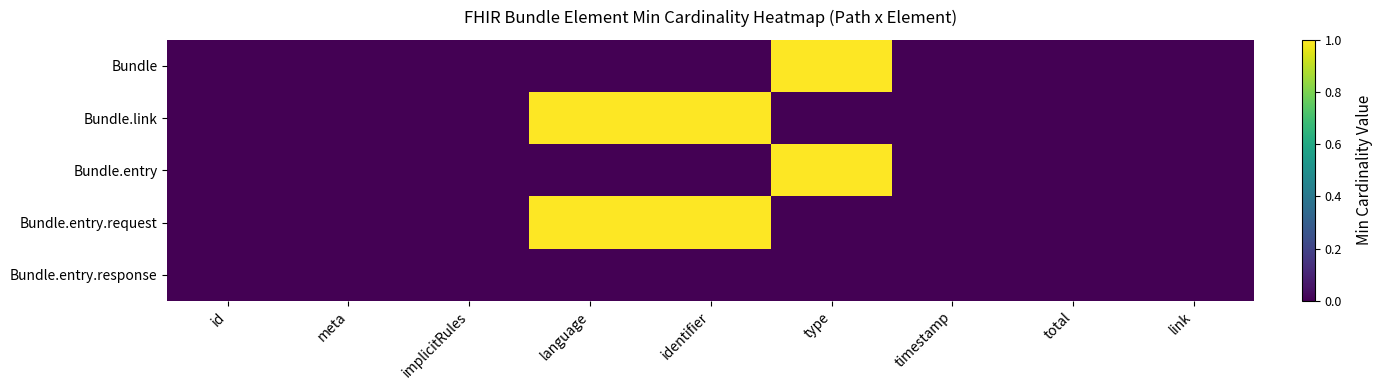

List the series in order of their peak value, lowest first.

Bundle.entry.response, Bundle, Bundle.link, Bundle.entry, Bundle.entry.request